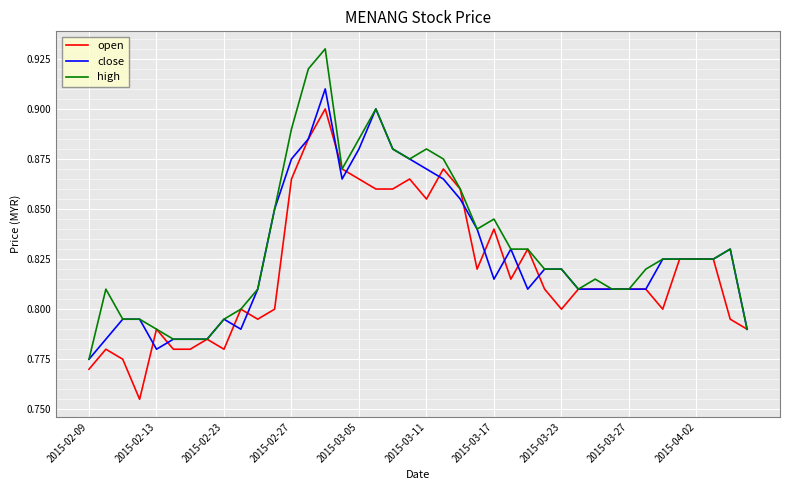

List the series in order of their peak value, highest first.

high, close, open